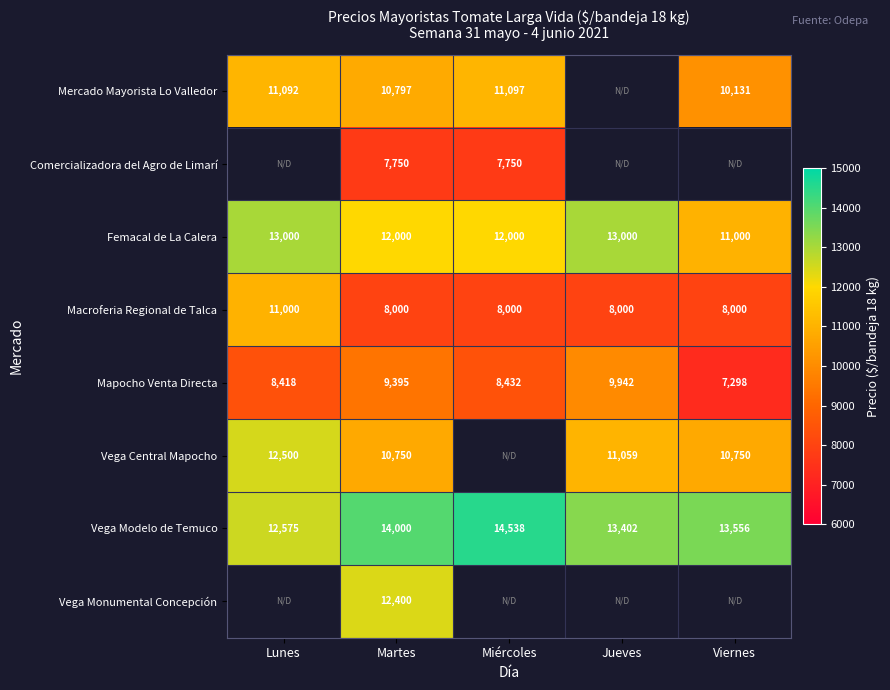

Read the Vega Modelo de Temuco value at Lunes.

12575